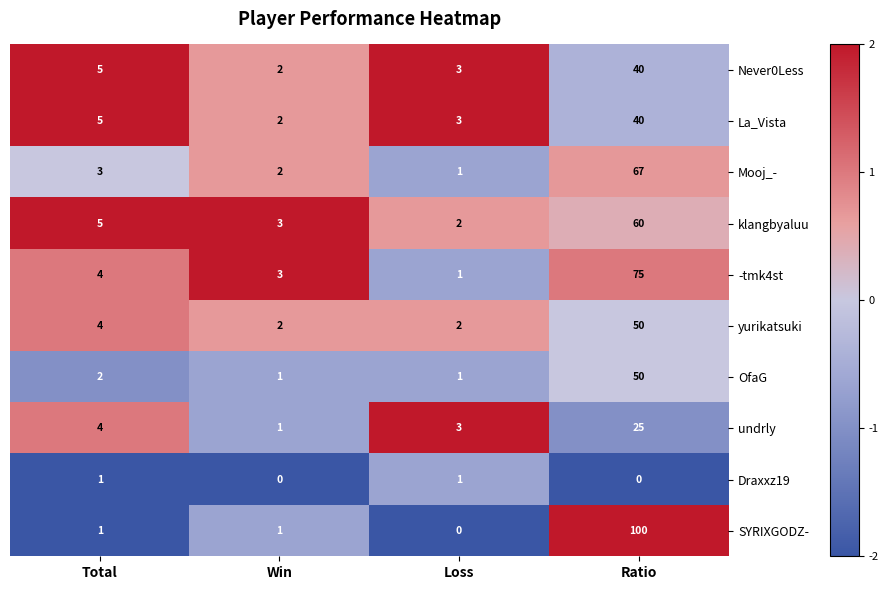

The Never0Less series shows 2 at Win. True or false?

True